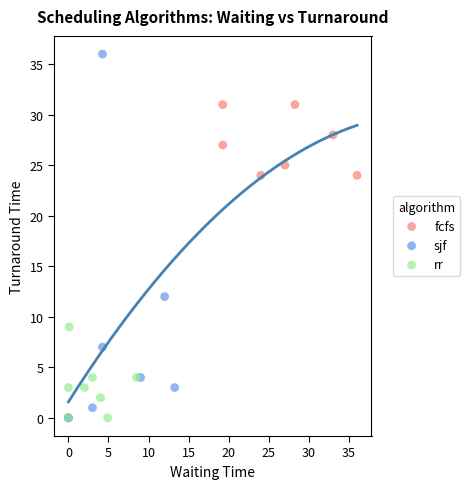

Which series contains the highest Y value?

sjf